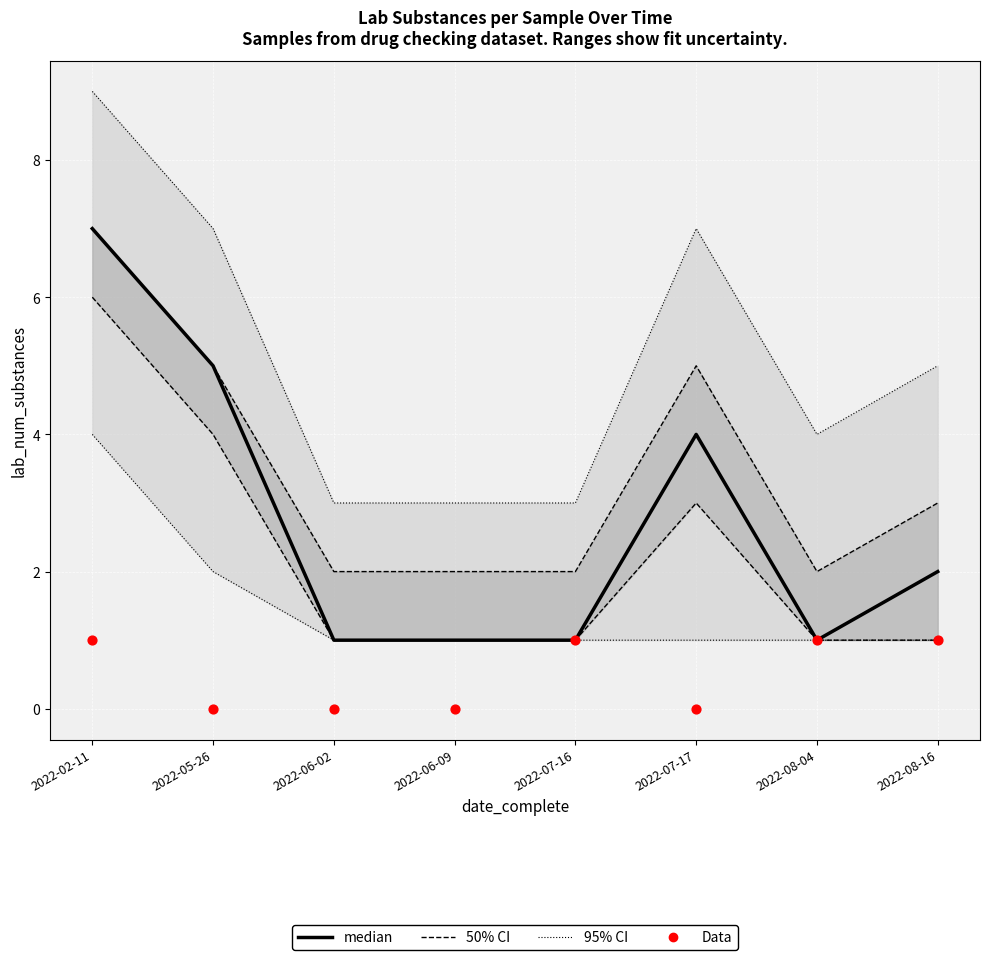

At which category is the sum across all series the highest?

2022-02-11